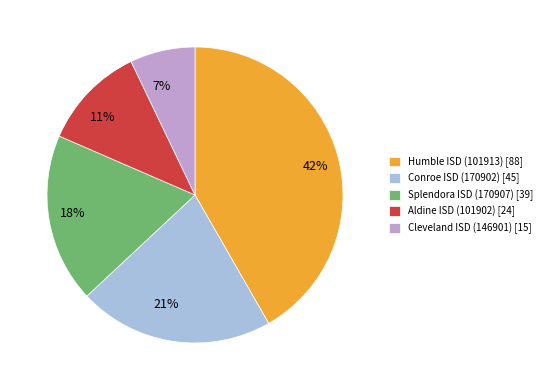

Which has a higher value, Conroe ISD (170902) or Aldine ISD (101902)?

Conroe ISD (170902)